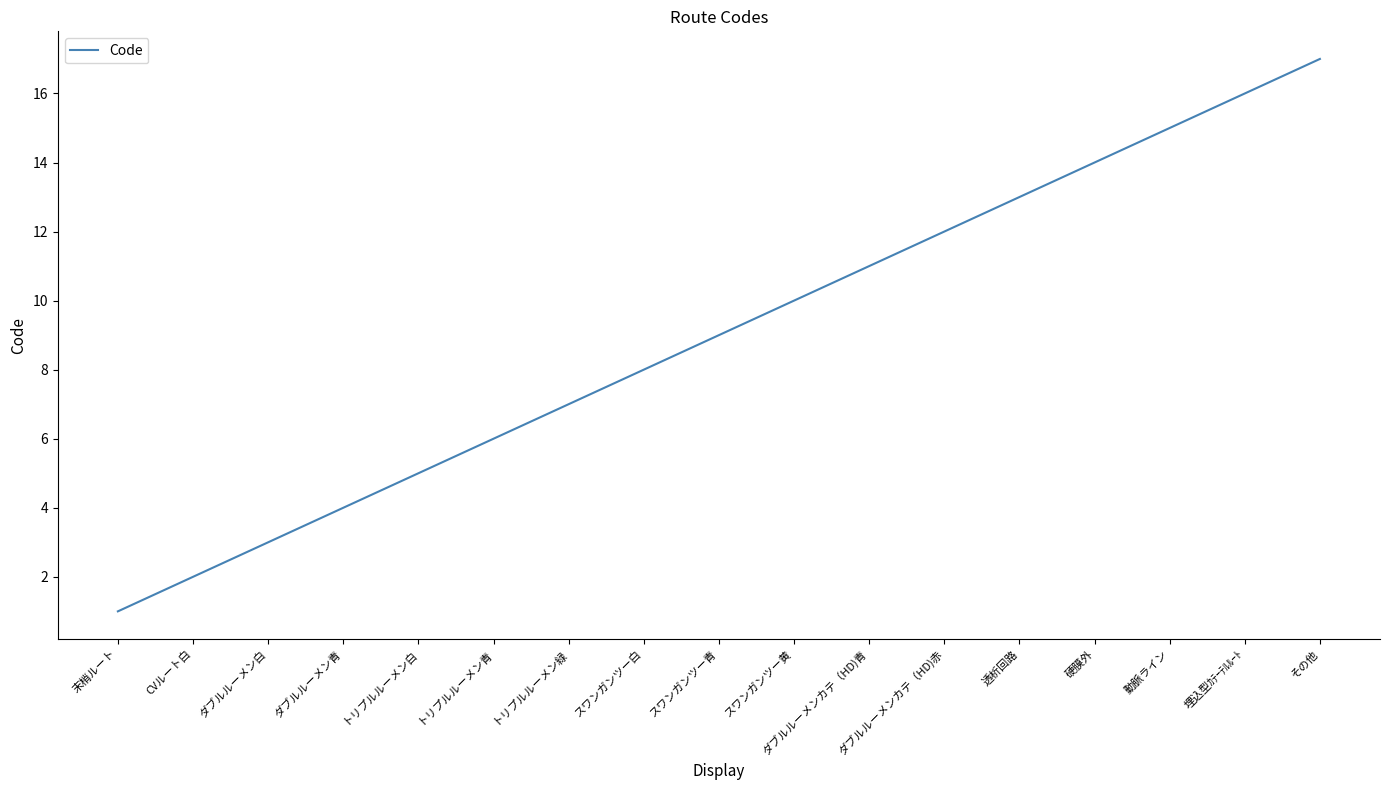

List the labels in order of value, smallest first.

末梢ルート, CVルート白, ダブルルーメン白, ダブルルーメン青, トリプルルーメン白, トリプルルーメン青, トリプルルーメン緑, スワンガンツー白, スワンガンツー青, スワンガンツー黄, ダブルルーメンカテ（HD)青, ダブルルーメンカテ（HD)赤, 透析回路, 硬膜外, 動脈ライン, 埋込型ｶﾃｰﾃﾙﾙｰﾄ, その他